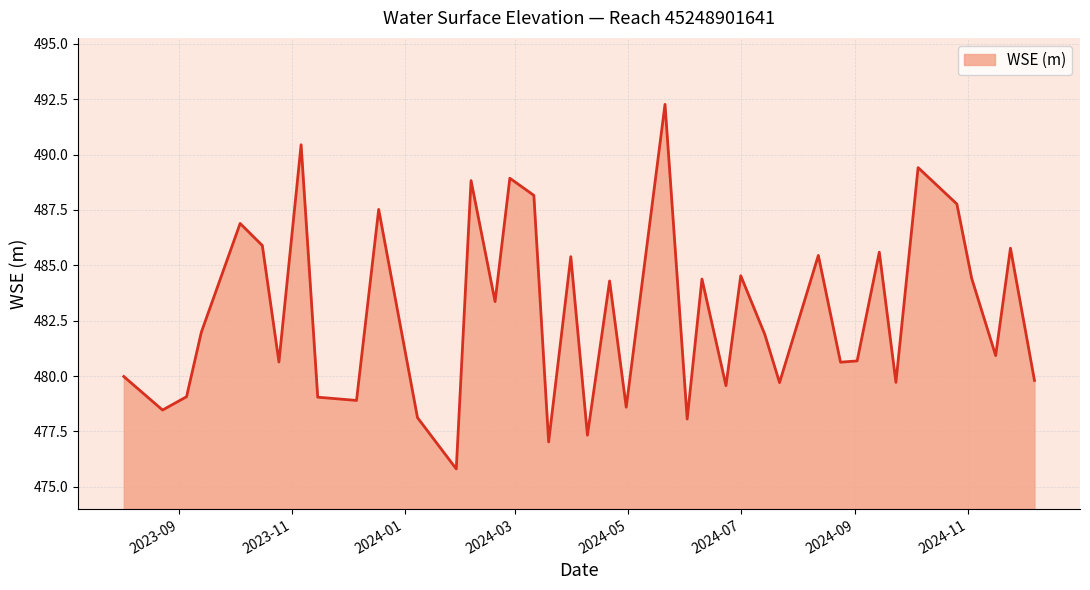

What is the difference between the maximum and minimum values?

16.5